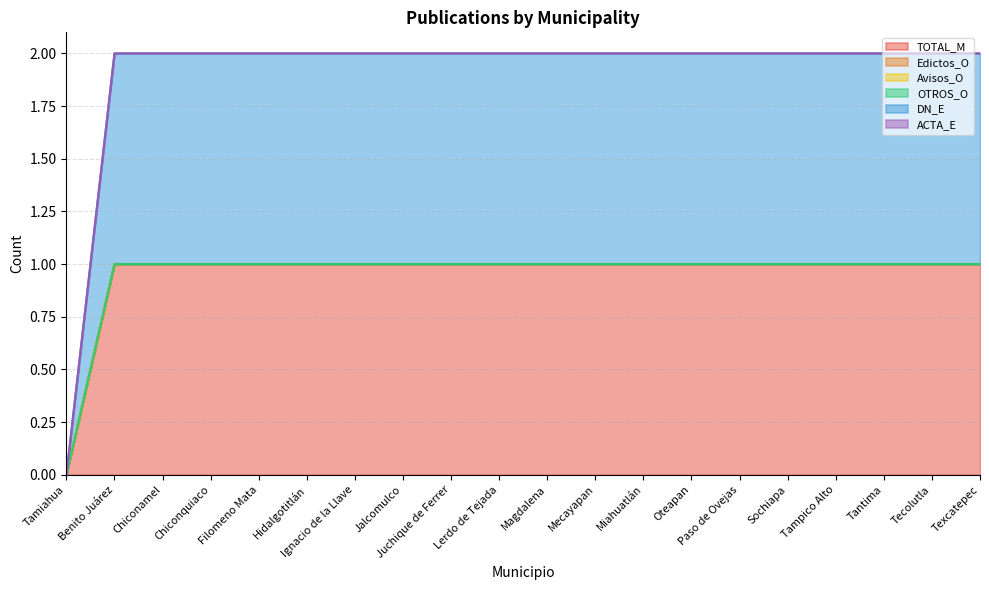

The value of OTROS_O at Chiconamel is 0. True or false?

True